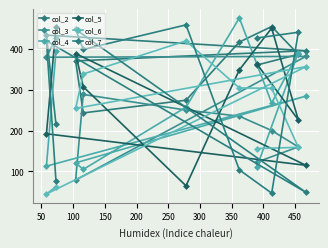

At which label is col_7 closest to 252?

250